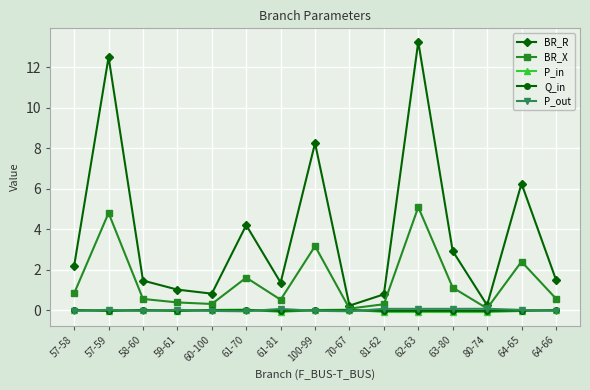

What is the value of the BR_X point at the 2nd from the left?

4.8